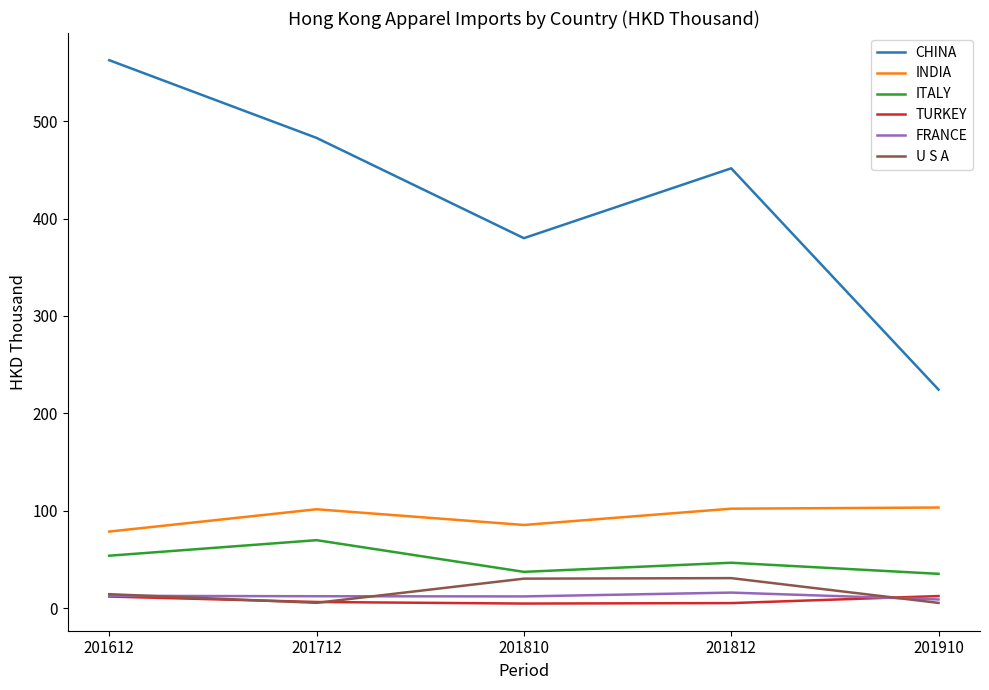

Which series has the widest spread of values?

CHINA